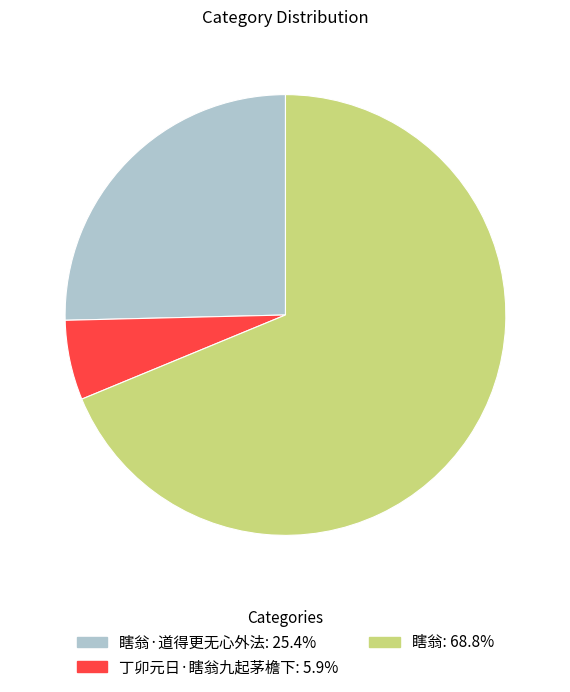

Is there any slice that represents more than half of the pie?

Yes